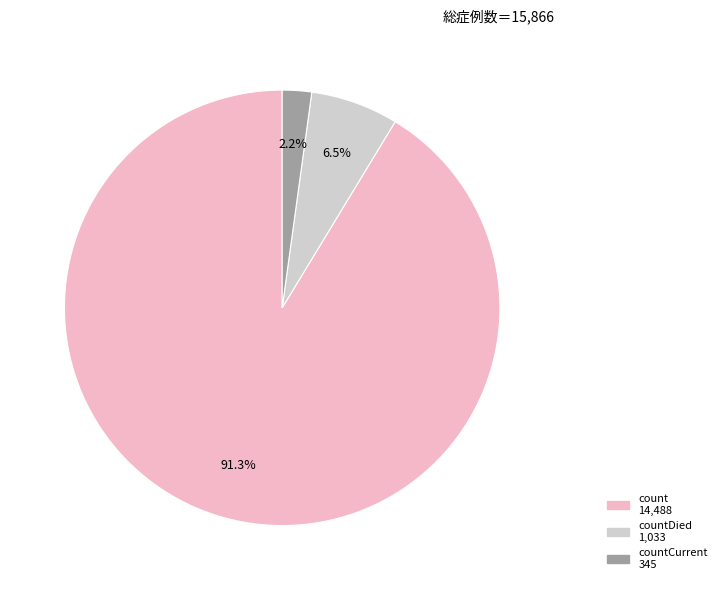

How many slices are in this pie chart?

3